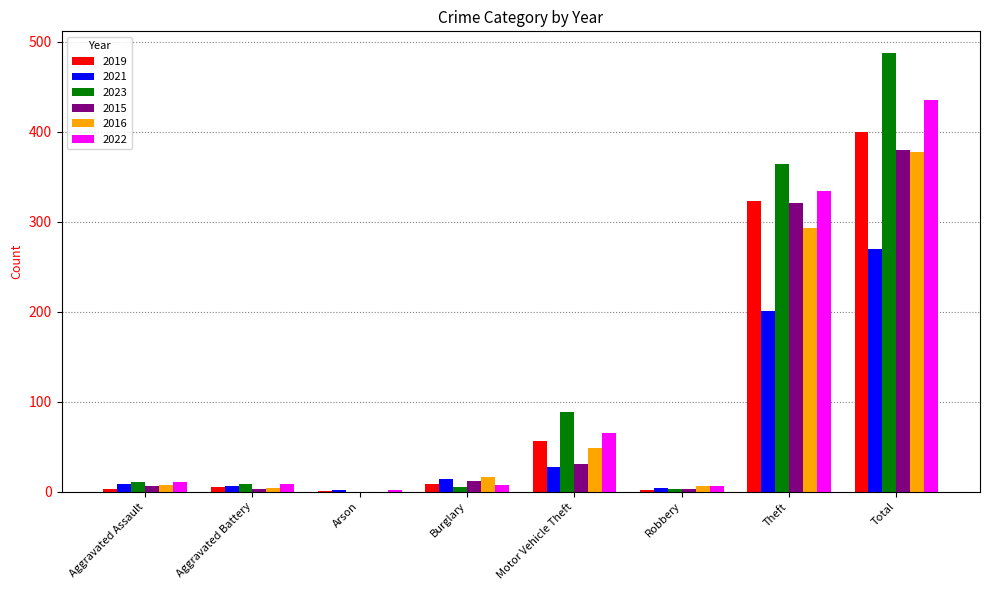

What is the sum of the 2019 values at Total and Arson?

401